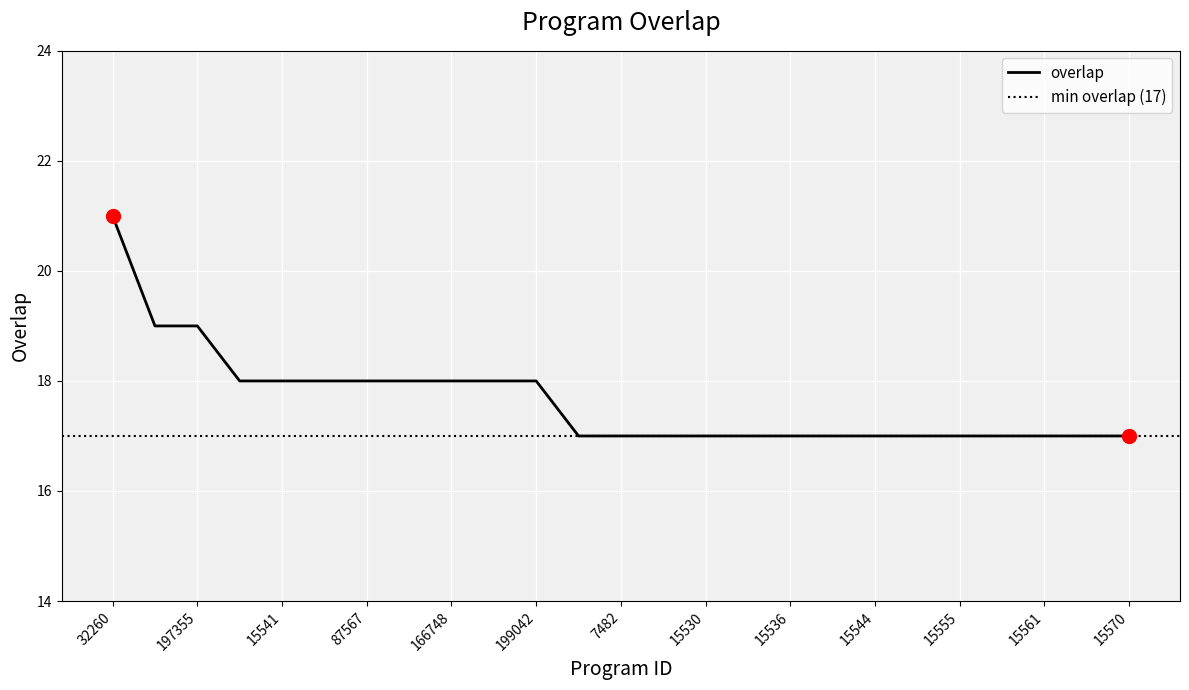

How many categories are shown in the chart?

25